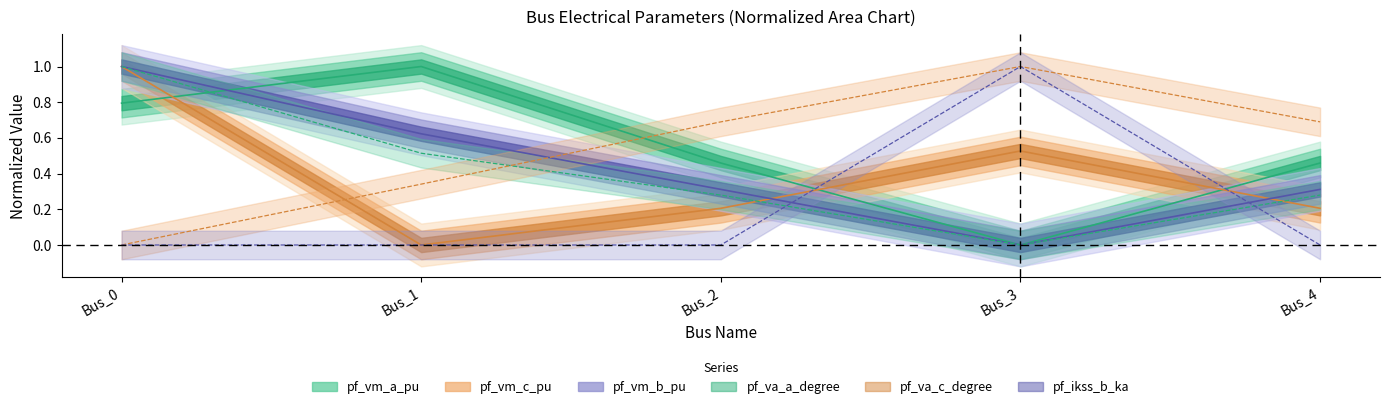

The value of pf_vm_a_pu at Bus_0 is 0.5. True or false?

False